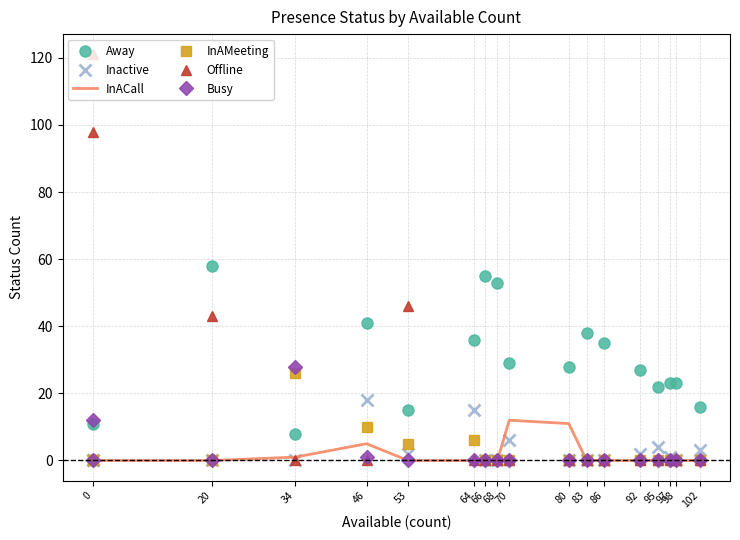

Which series ends up on top after the final intersection of Inactive and Busy?

Inactive